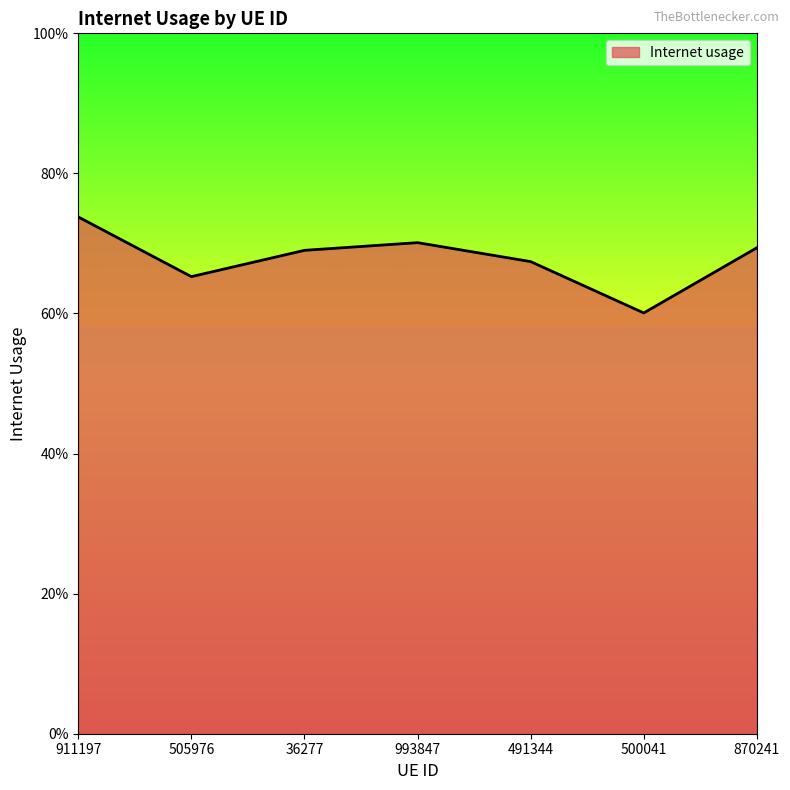

Does the chart have visible grid lines?

No